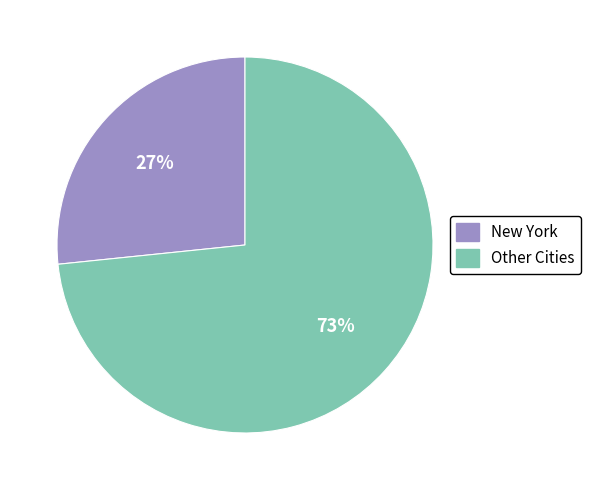

To the nearest percent, what is the average slice percentage?

50%